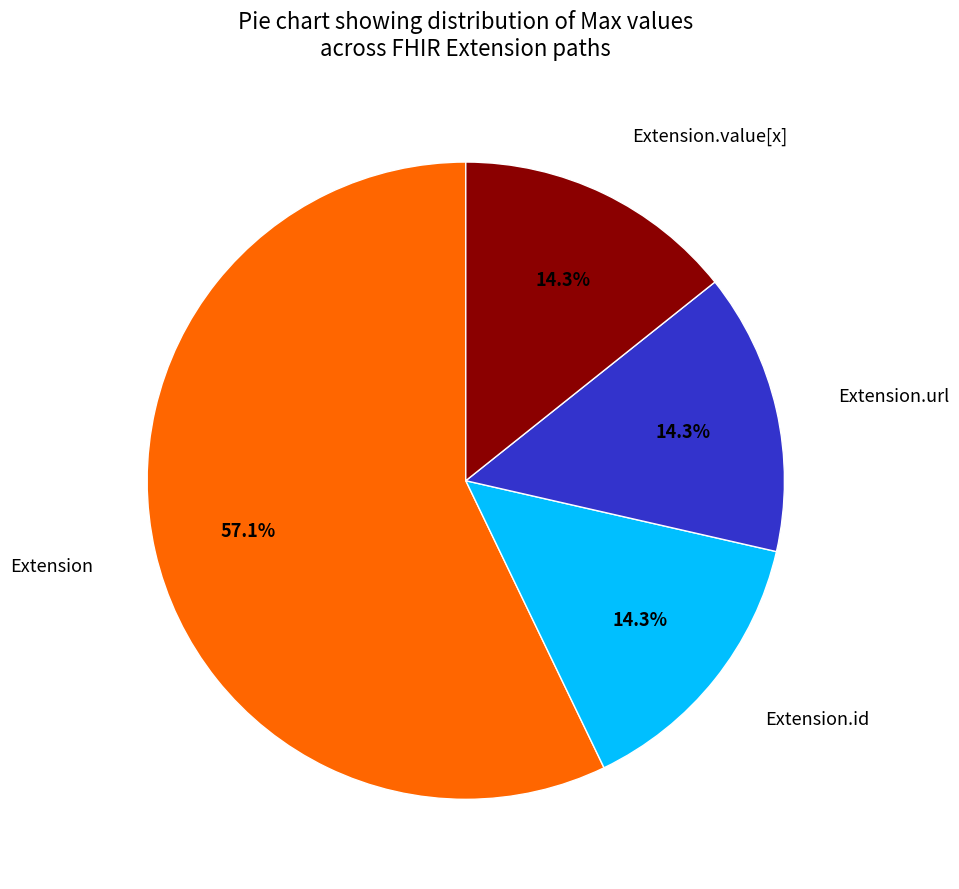

Which category has the biggest portion of the pie?

Extension